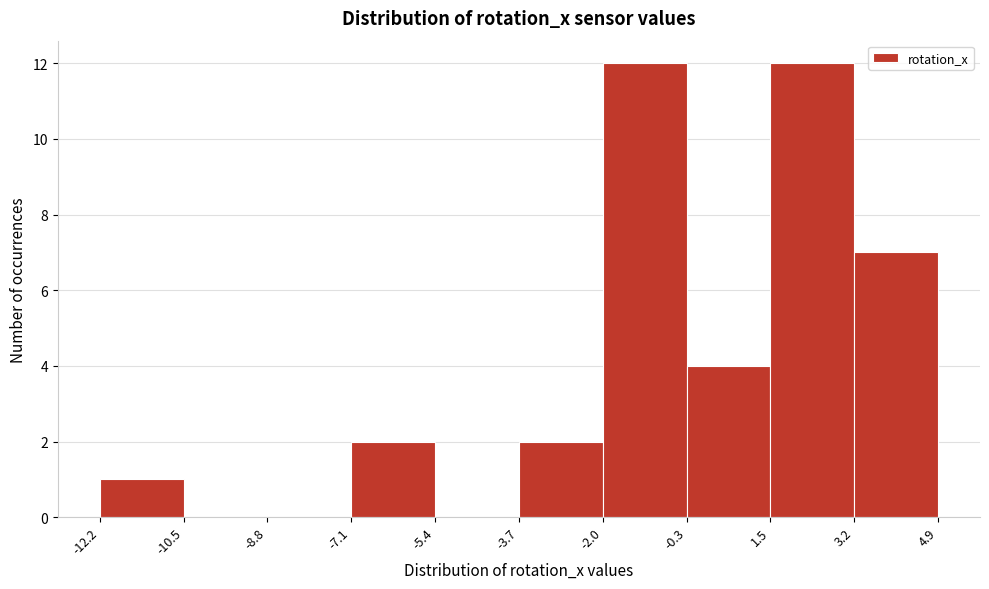

Reading left to right, transcribe this chart: for each bar, give the range it covers on the x-axis and its height. The values are not printed on the chart, so give them approximately, as read against the axis.

-12.2 to -10.5: 1
-10.5 to -8.8: 0
-8.8 to -7.1: 0
-7.1 to -5.4: 2
-5.4 to -3.7: 0
-3.7 to -2.0: 2
-2.0 to -0.3: 12
-0.3 to 1.5: 4
1.5 to 3.2: 12
3.2 to 4.9: 7